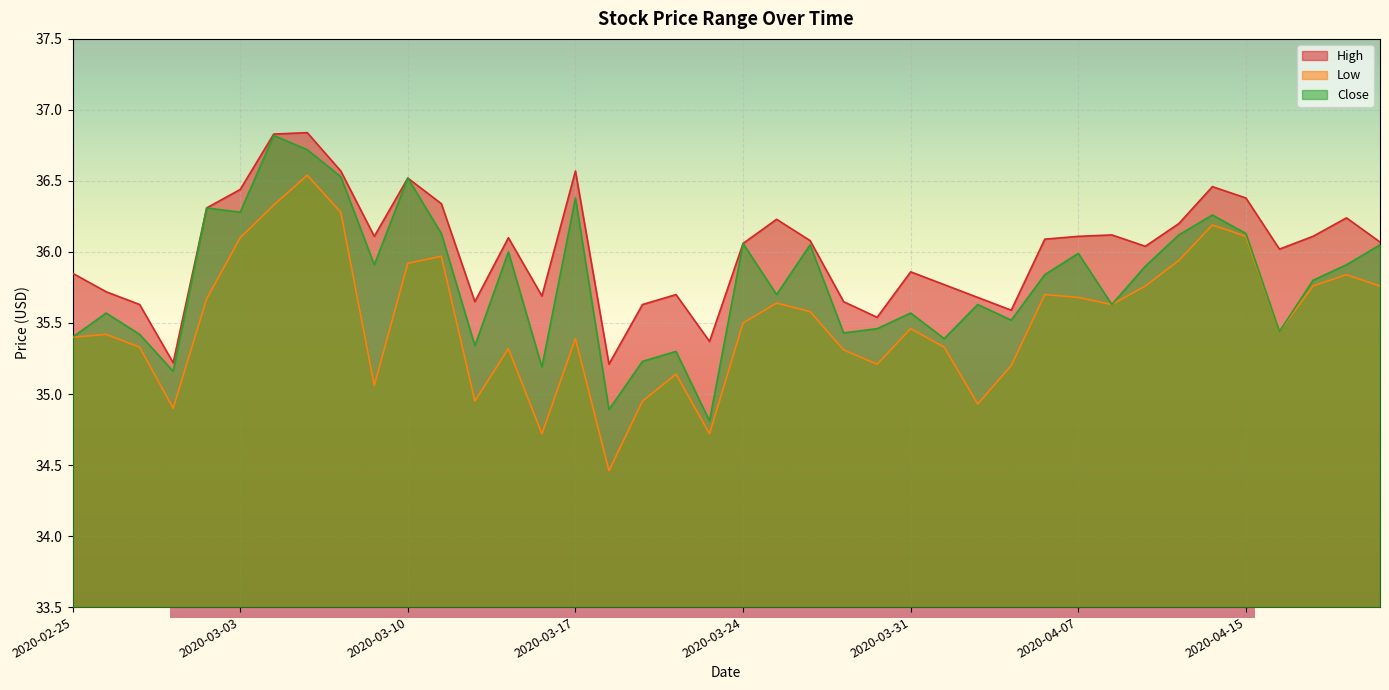

What is the difference between the highest and lowest values at 2020-04-13?

0.3